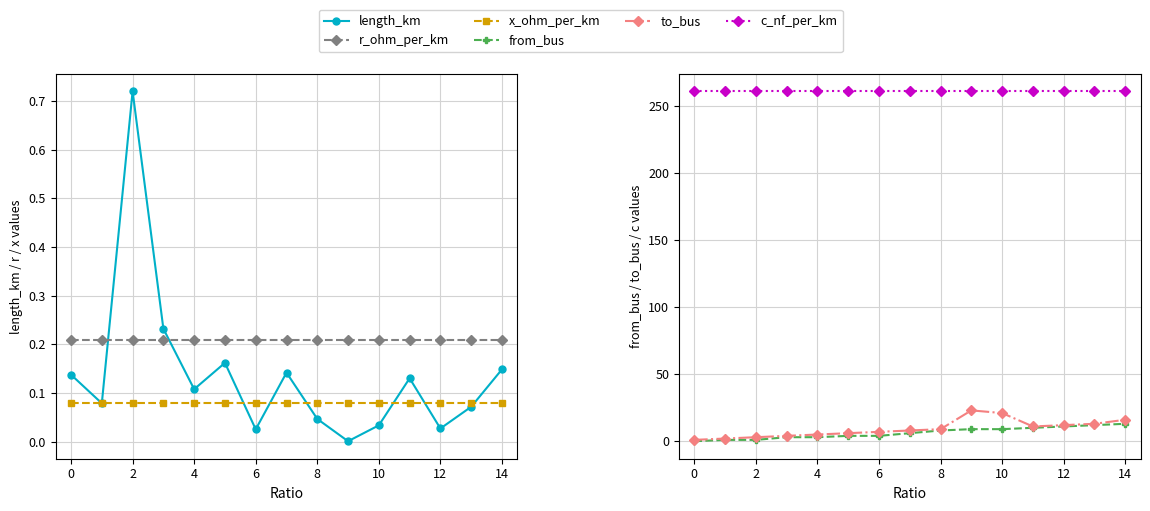

Which series has the largest total across all categories?

c_nf_per_km